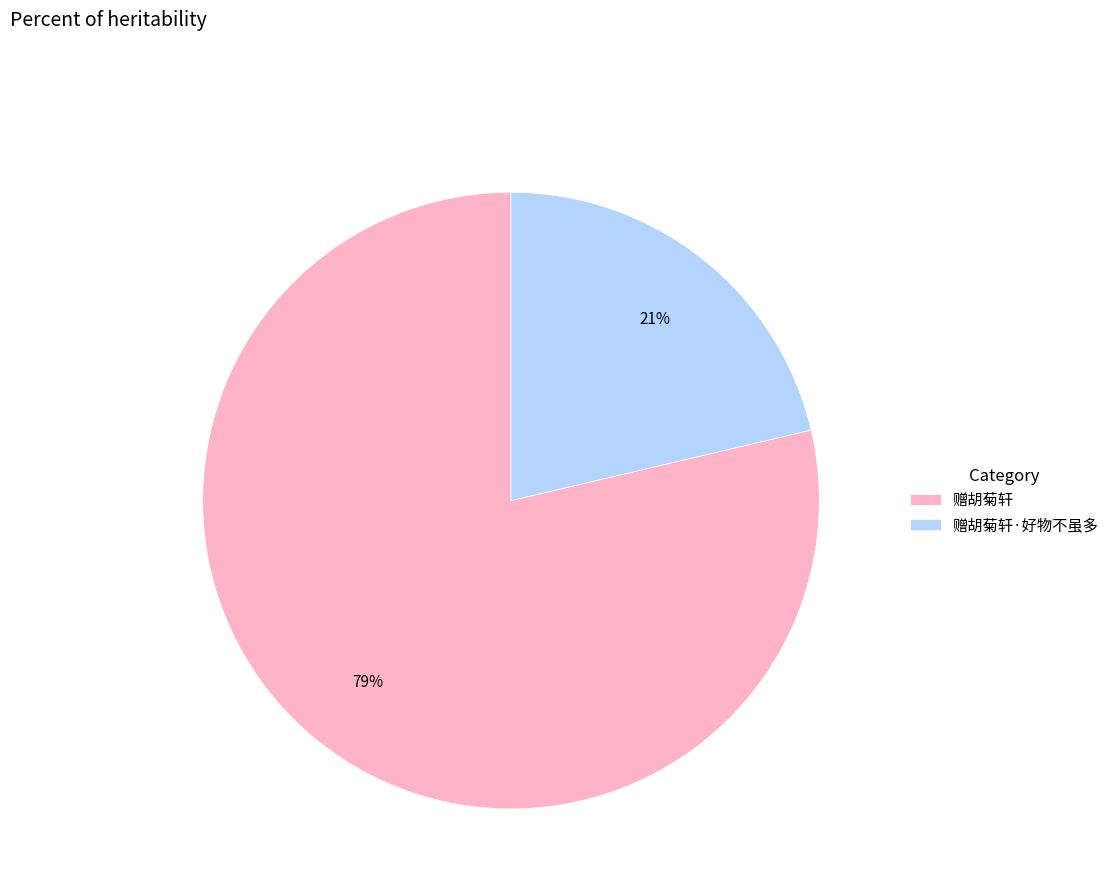

Rank the categories by value from highest to lowest.

赠胡菊轩, 赠胡菊轩·好物不虽多